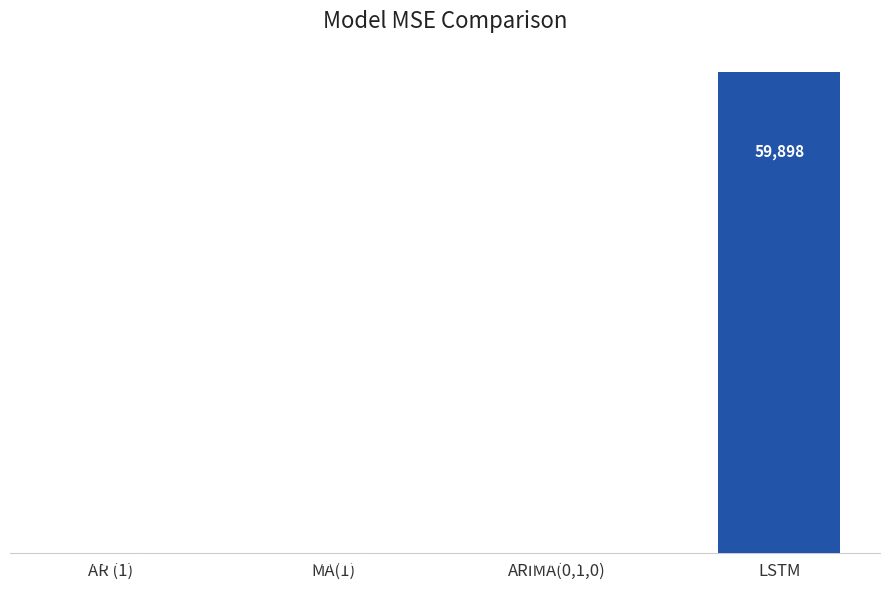

Which category has the highest value across all series?

LSTM